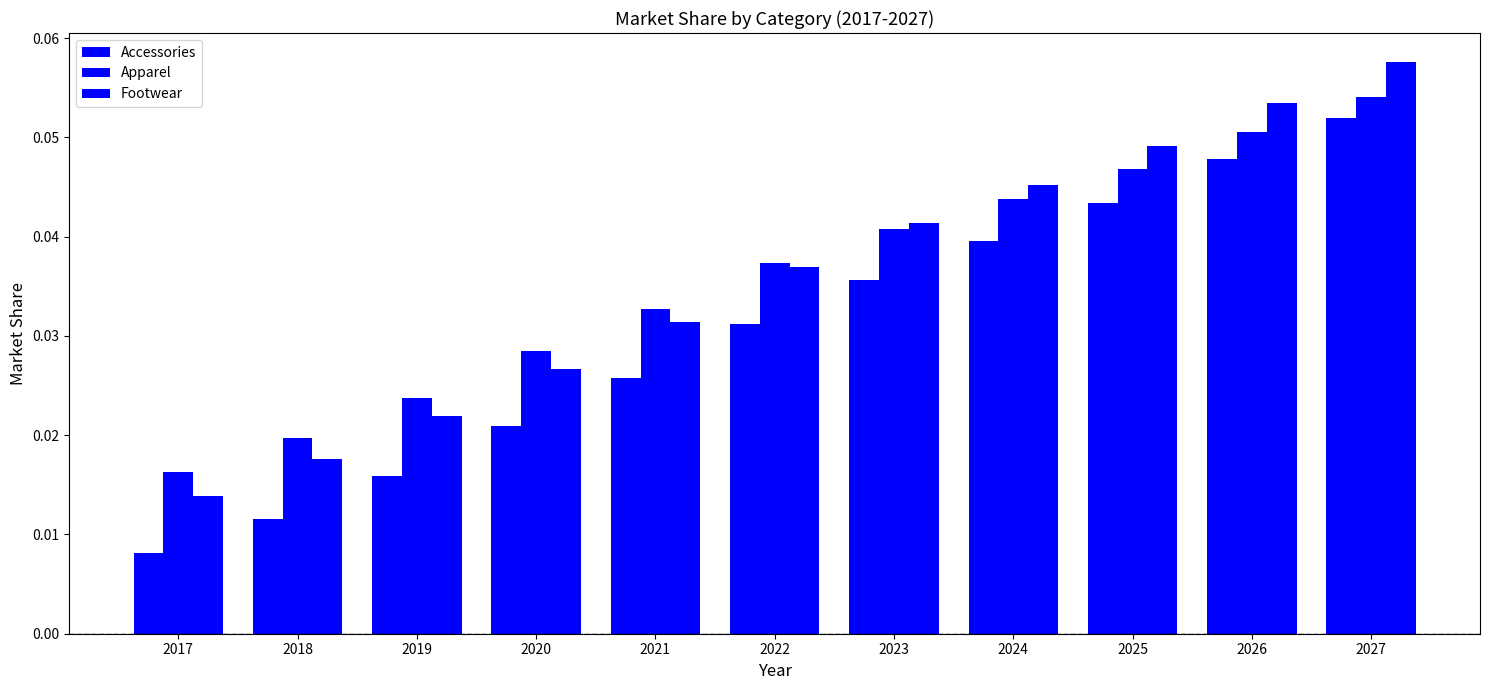

How many series are shown in this chart?

3